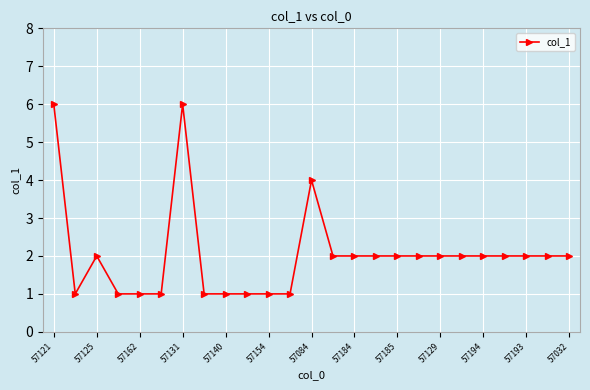

What is the greatest value displayed?

6